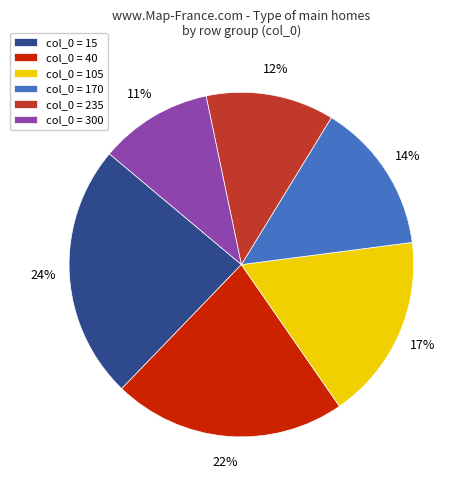

To the nearest percent, what portion does col_0 = 300 represent?

11%